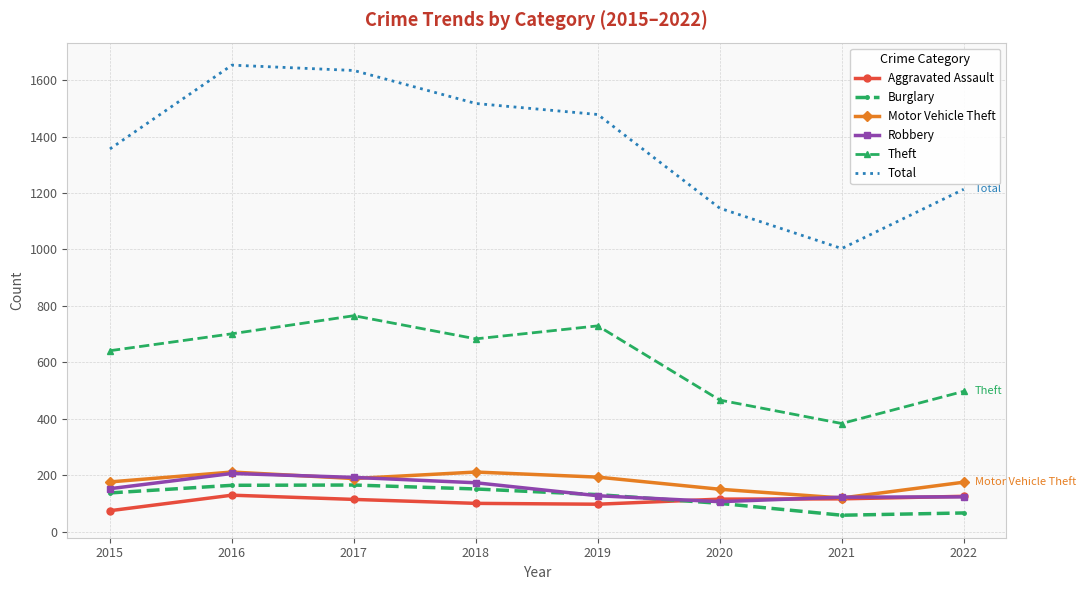

What is the smallest value displayed?

58